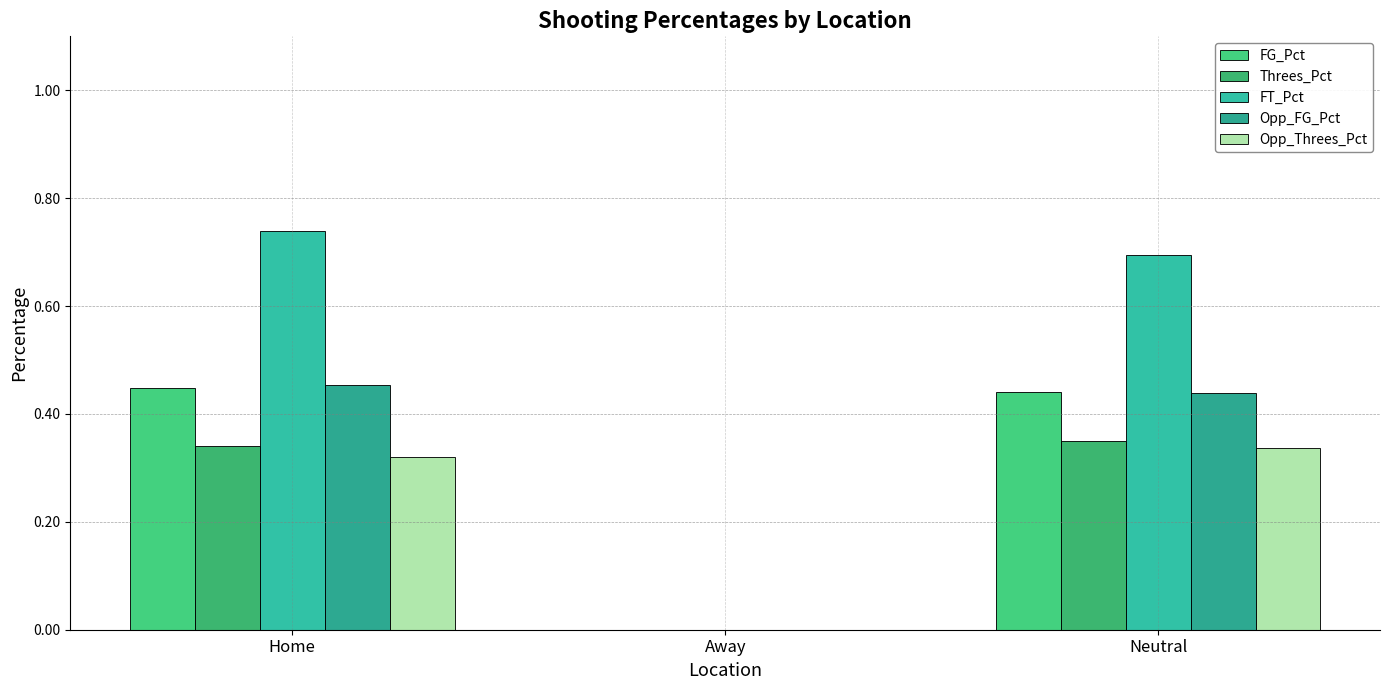

At how many categories does at least one series exceed 0?

2